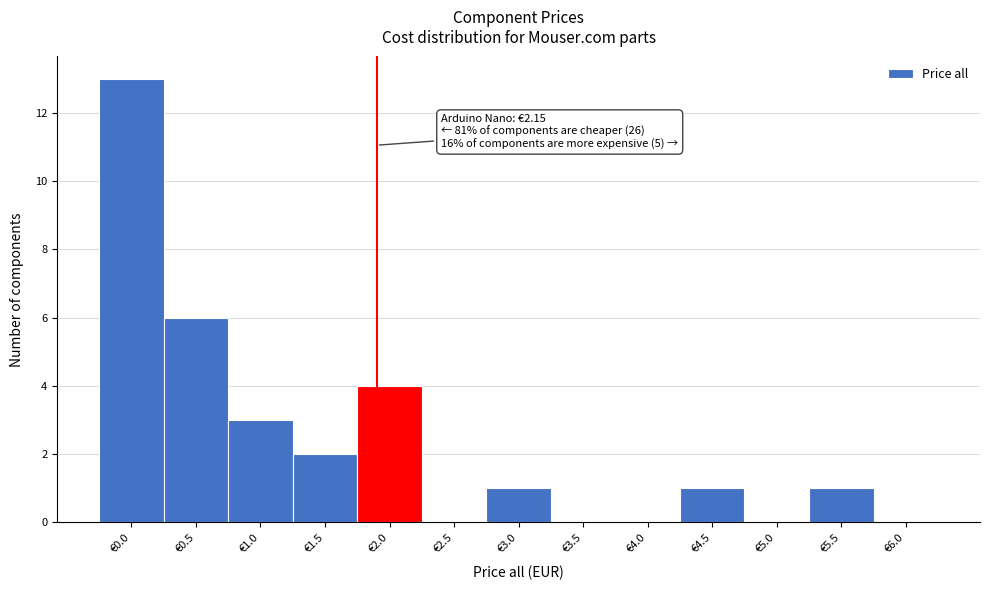

Reading right to left, list all the values displayed in this chart.

€6.0=0	€5.5=1	€5.0=0	€4.5=1	€4.0=0	€3.5=0	€3.0=1	€2.5=0	€2.0=4	€1.5=2	€1.0=3	€0.5=6	€0.0=13